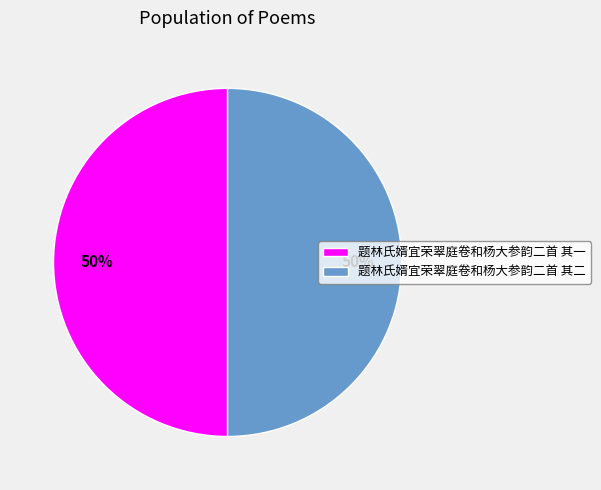

What is the ratio of the value at 题林氏婿宜荣翠庭卷和杨大参韵二首 其一 to the value at 题林氏婿宜荣翠庭卷和杨大参韵二首 其二?

1.0